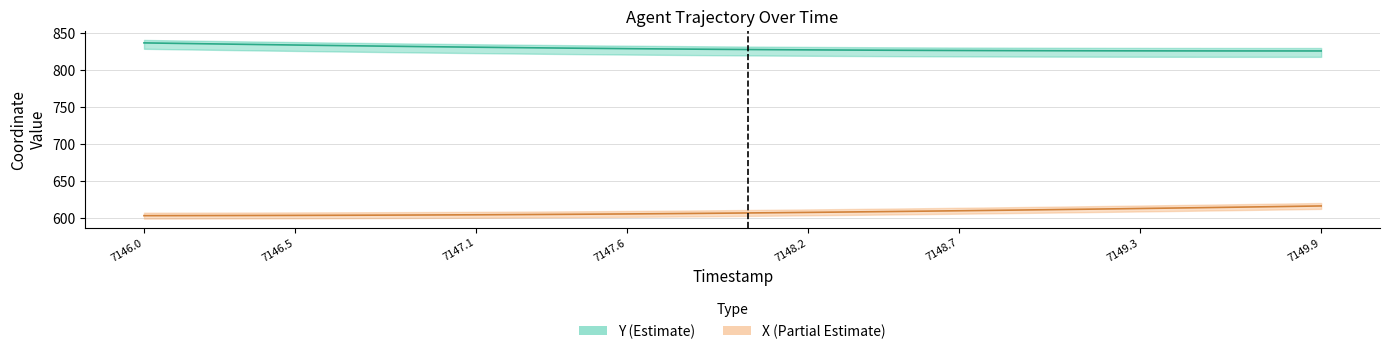

Which series has the largest range (max minus min)?

X